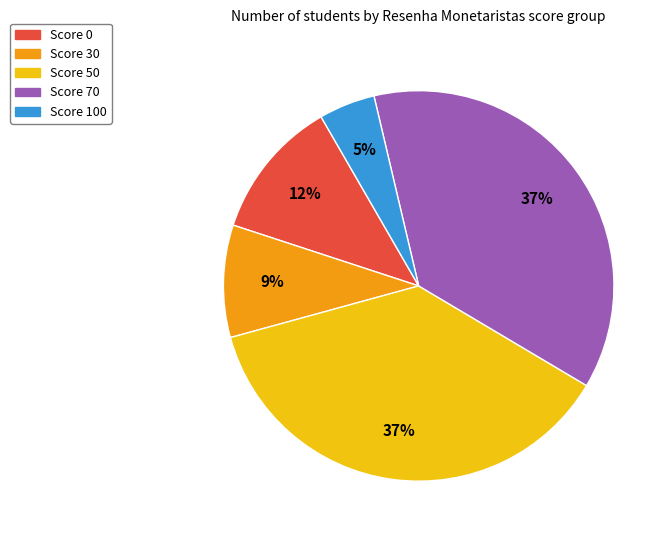

Is there a majority slice in this chart?

No